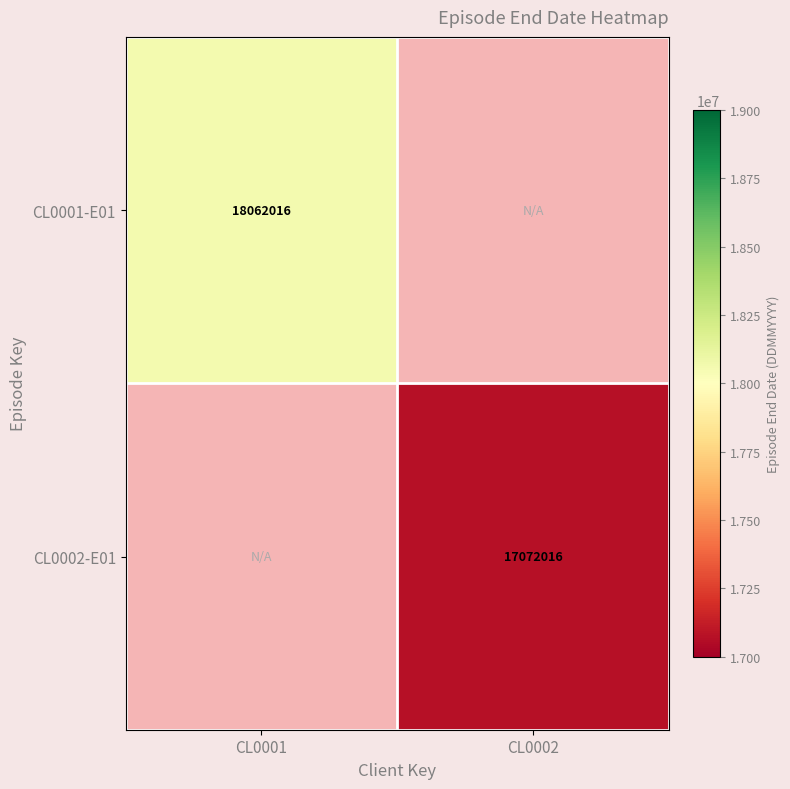

Is the value of CL0001-E01 at CL0001 greater than the value of CL0002-E01 at CL0002?

Yes